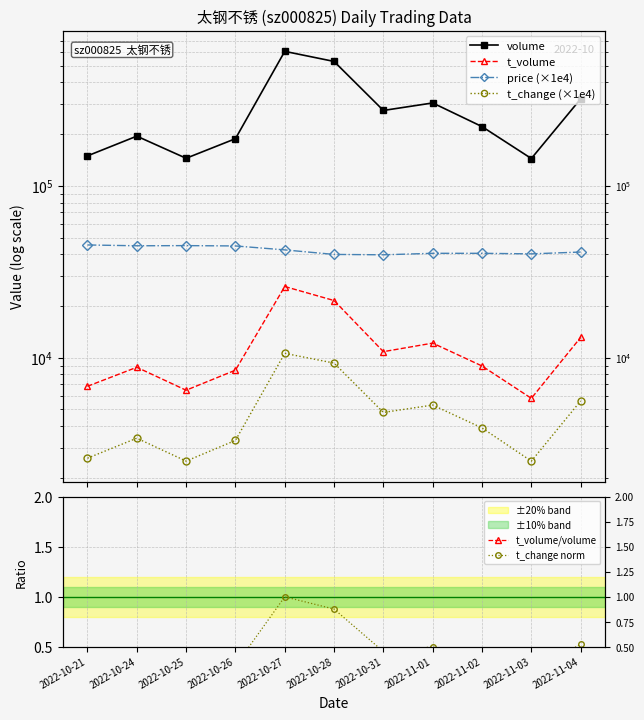

Where does the t_change (×1e4) series first go above 3900?

2022-10-27